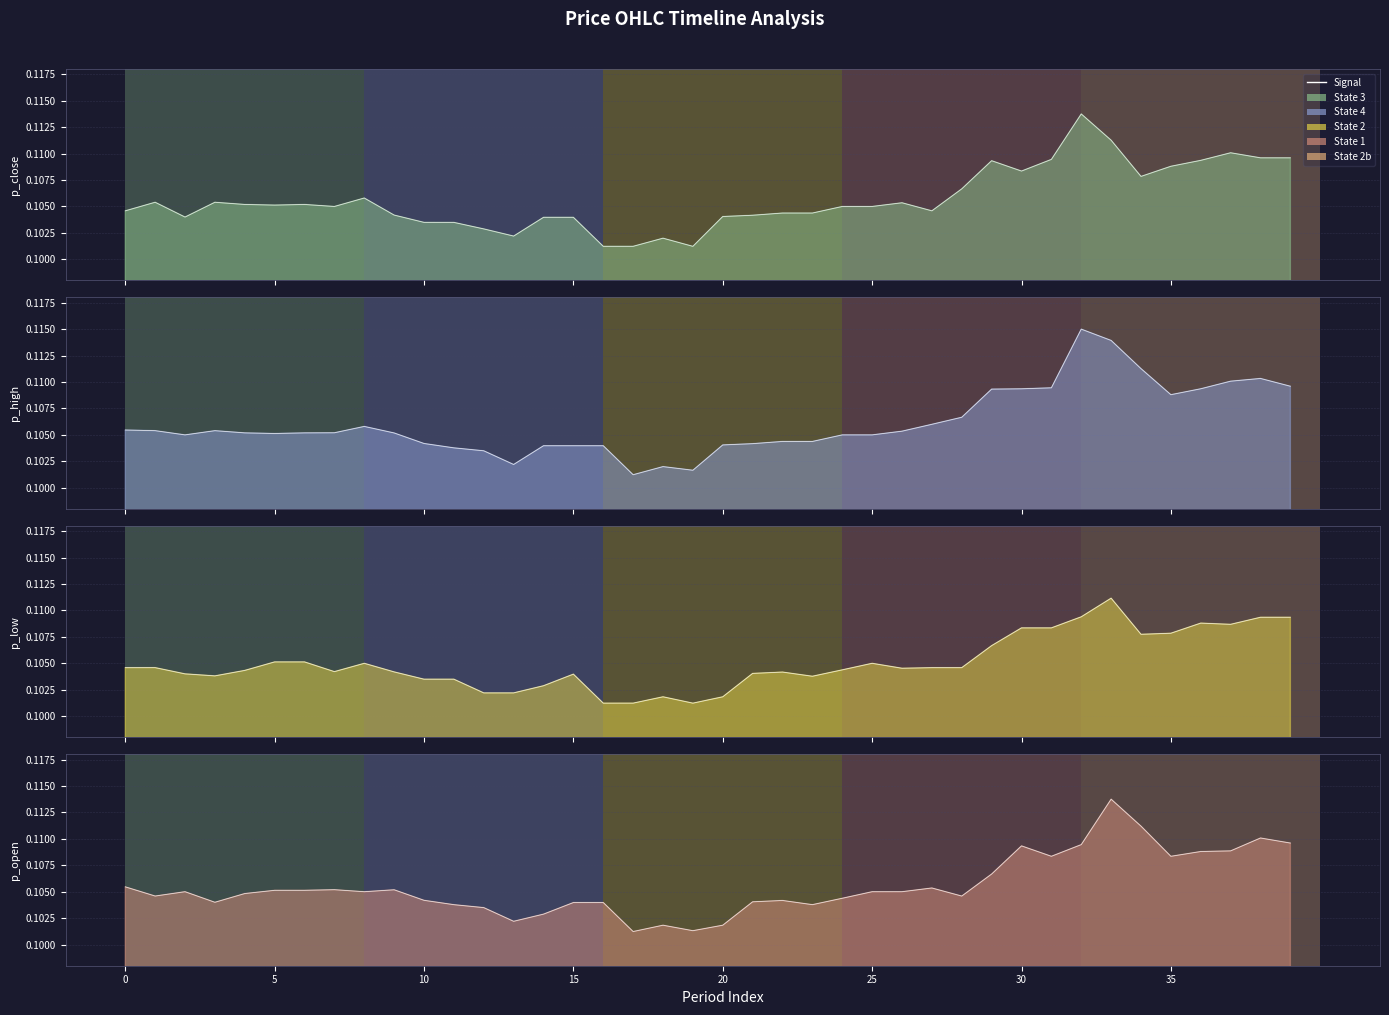

What is the approximate value of price_close_line at 30?

0.1